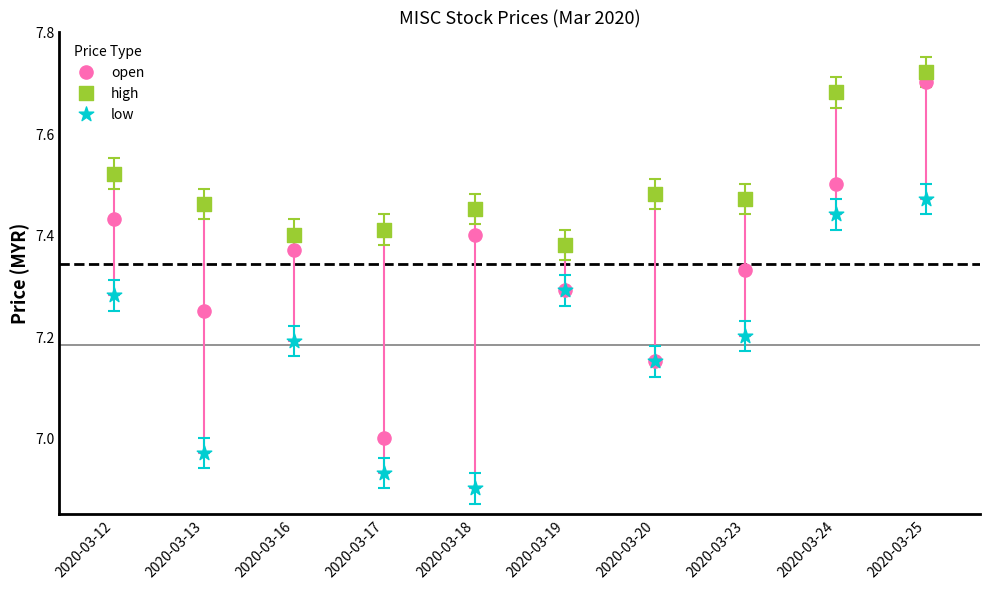

Which series contains the lowest Y value?

low